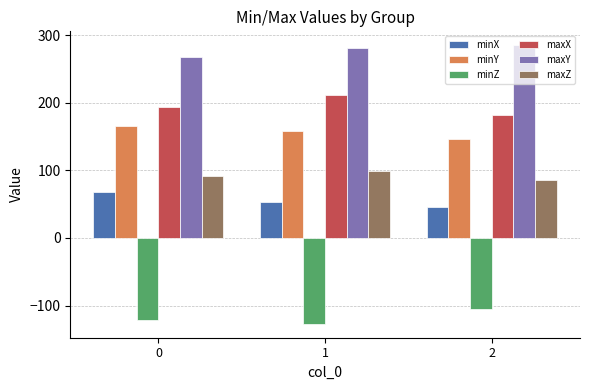

Where is minY nearest to the value 156?

1